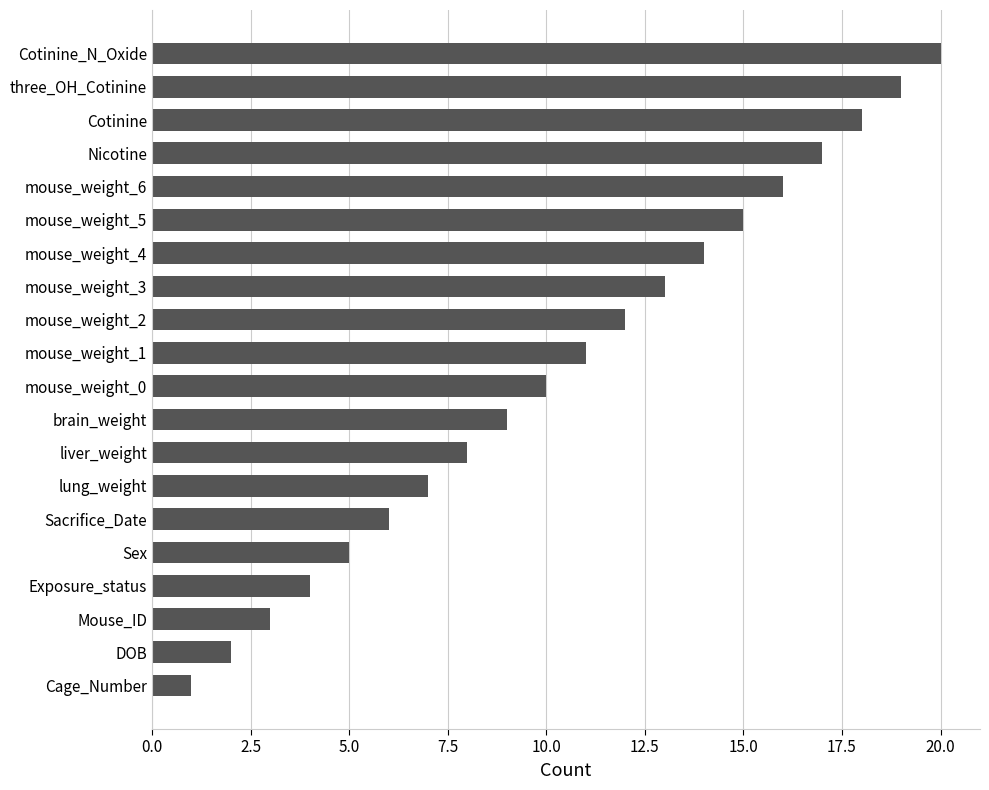

Which has a higher value, mouse_weight_5 or Mouse_ID?

mouse_weight_5